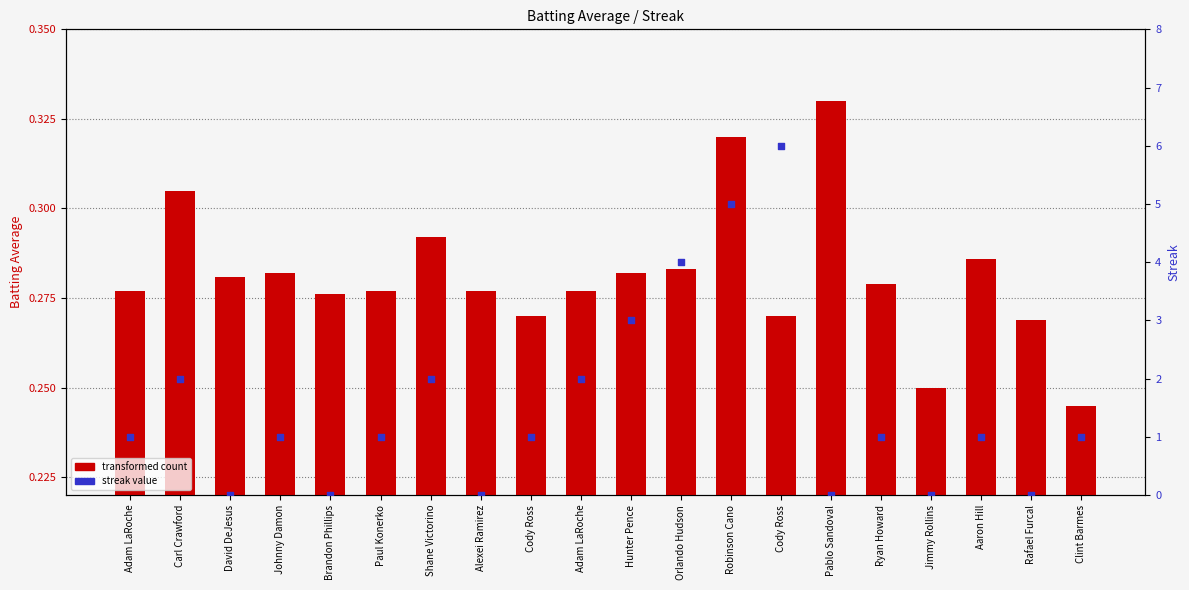

Is the value of transformed count at Orlando Hudson greater than the value of percentile rank within the sample at Adam LaRoche?

No